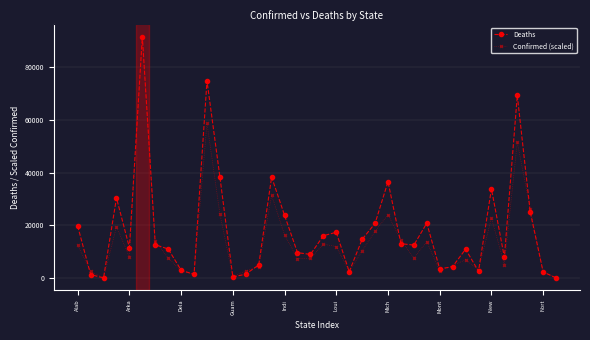

True or false: Deaths has more than 2 points higher than both neighbors.

True